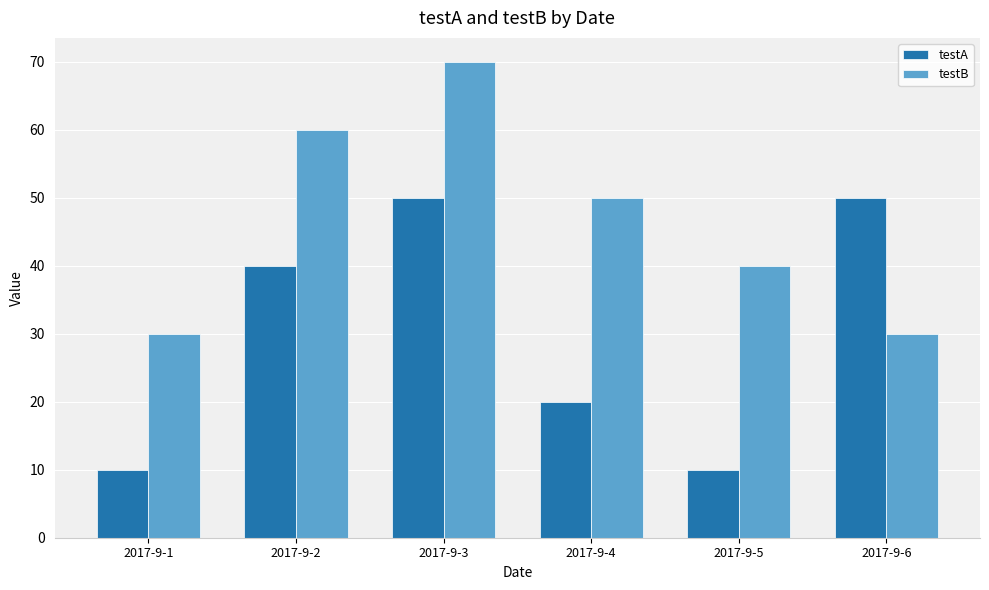

Reading left to right, transcribe all the data shown in this chart.

testA: 2017-9-1=10	2017-9-2=40	2017-9-3=50	2017-9-4=20	2017-9-5=10	2017-9-6=50
testB: 2017-9-1=30	2017-9-2=60	2017-9-3=70	2017-9-4=50	2017-9-5=40	2017-9-6=30